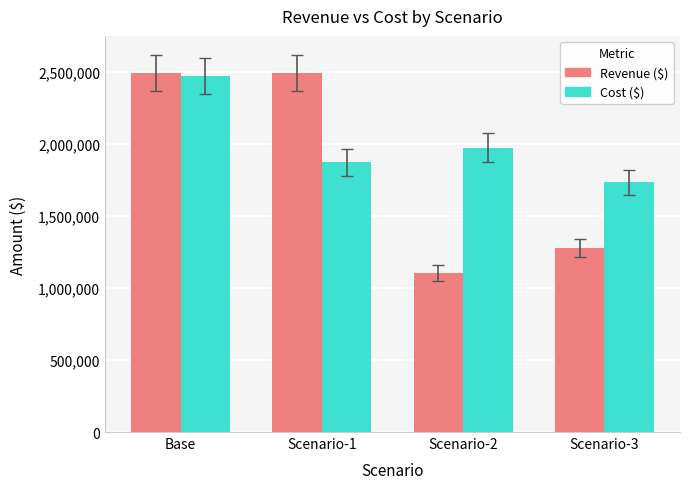

What position from the left is Scenario-2?

3